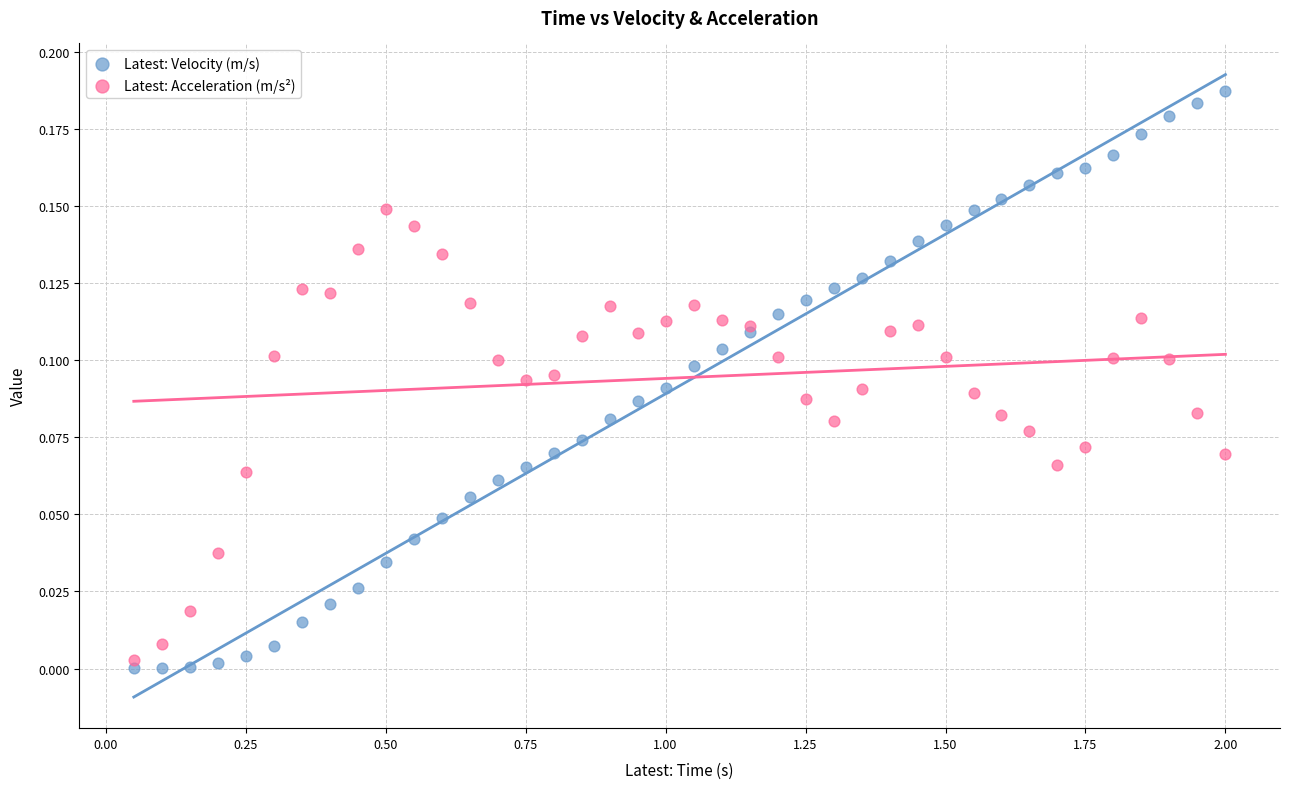

What are all the series names shown in the legend?

Latest: Velocity (m/s), Latest: Acceleration (m/s²)